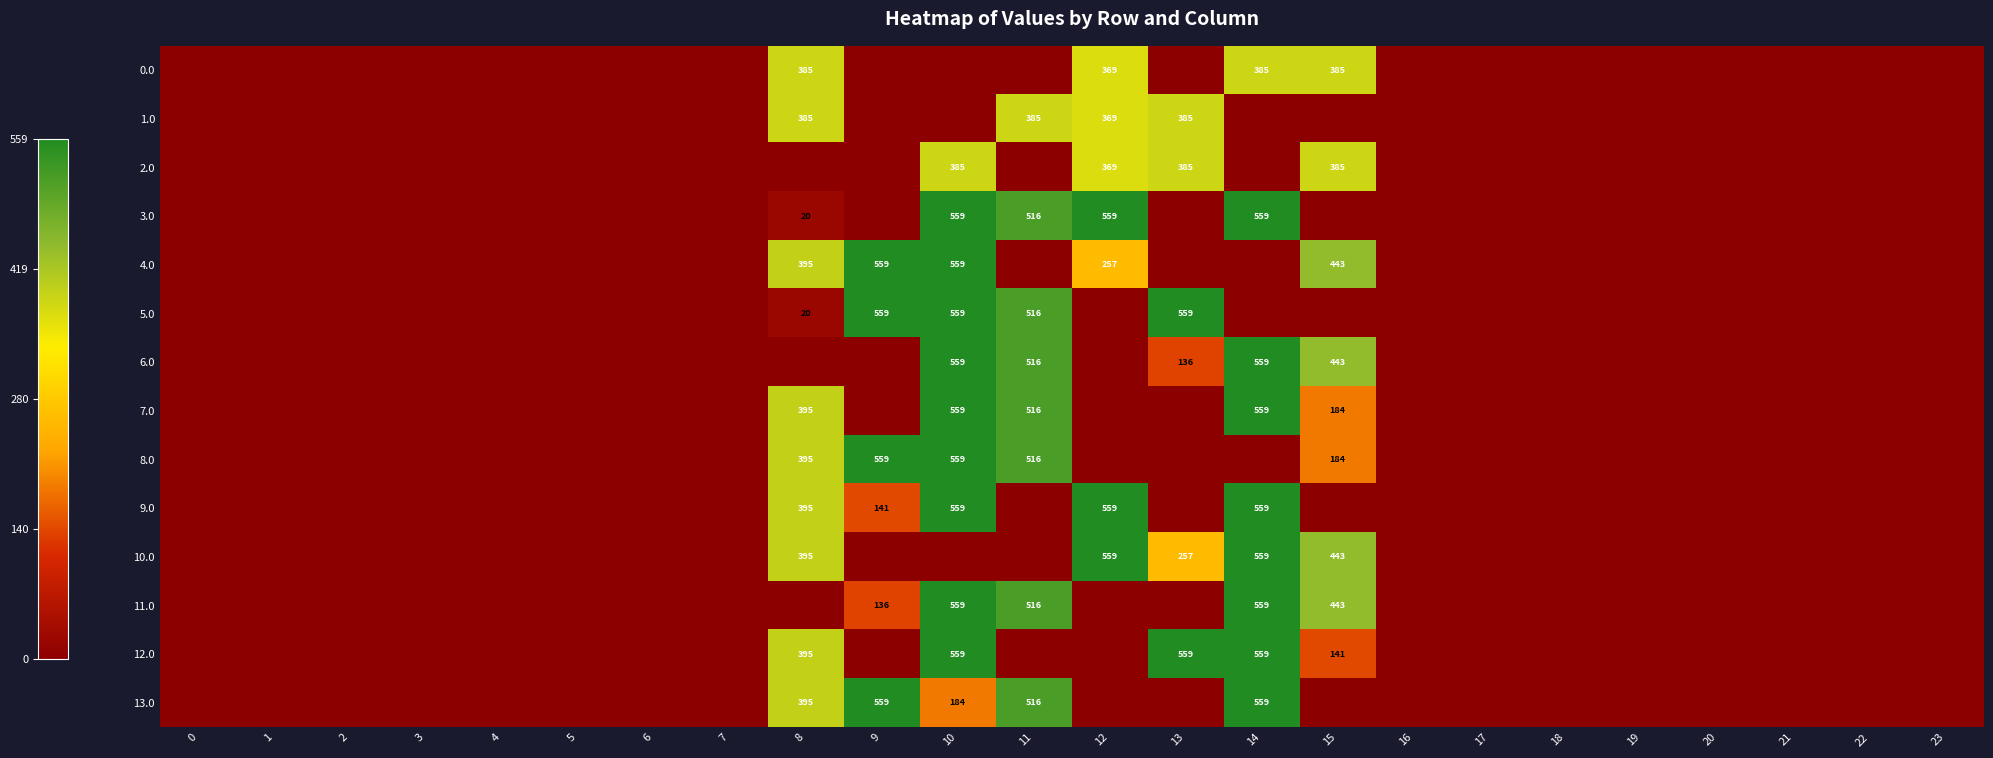

How many positive values does the 5.0 series have?

5